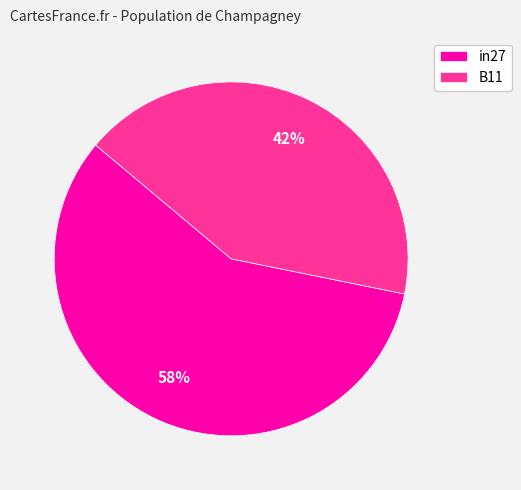

To the nearest percent, what is the difference between the in27 and B11 slice percentages?

16%